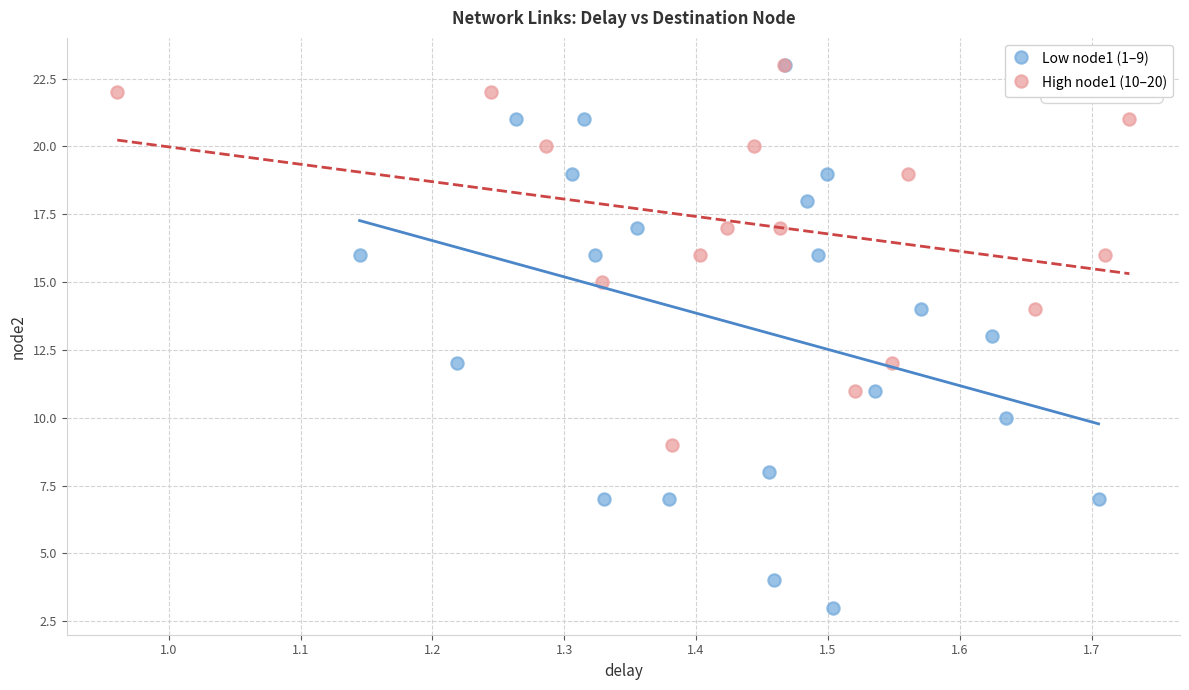

Which series has the largest Y range (max minus min)?

Low node1 (1–9)